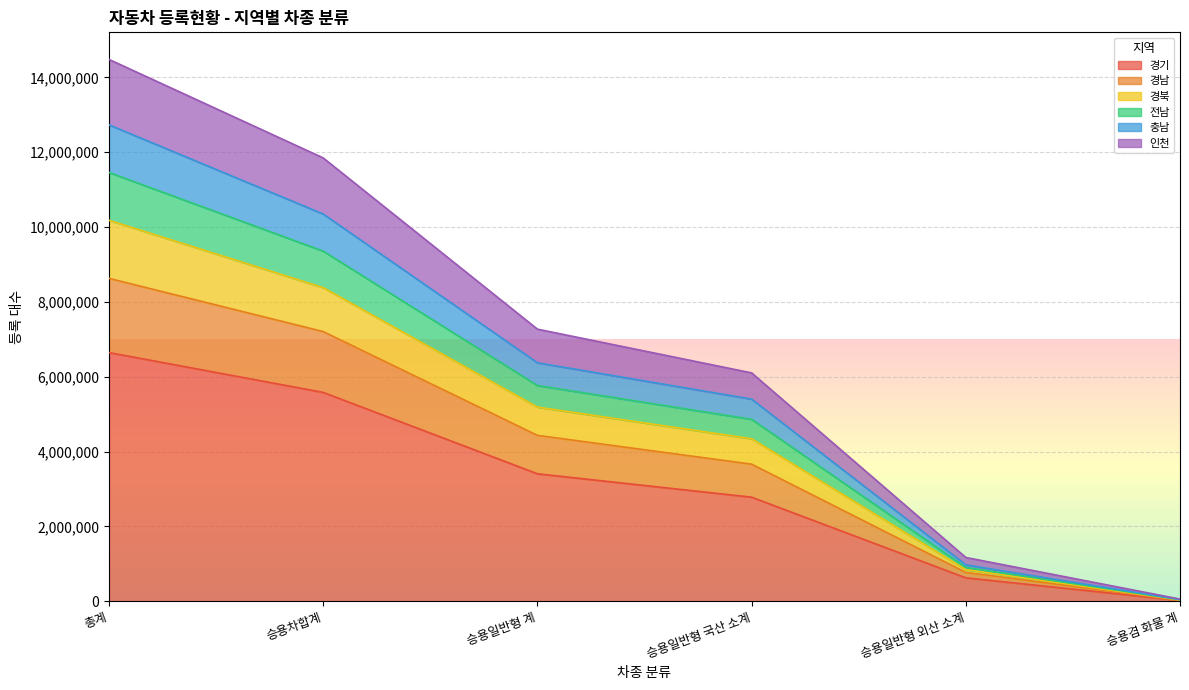

What is the sum of the 경기 values at 승용일반형 외산 소계 and 총계?

7271063